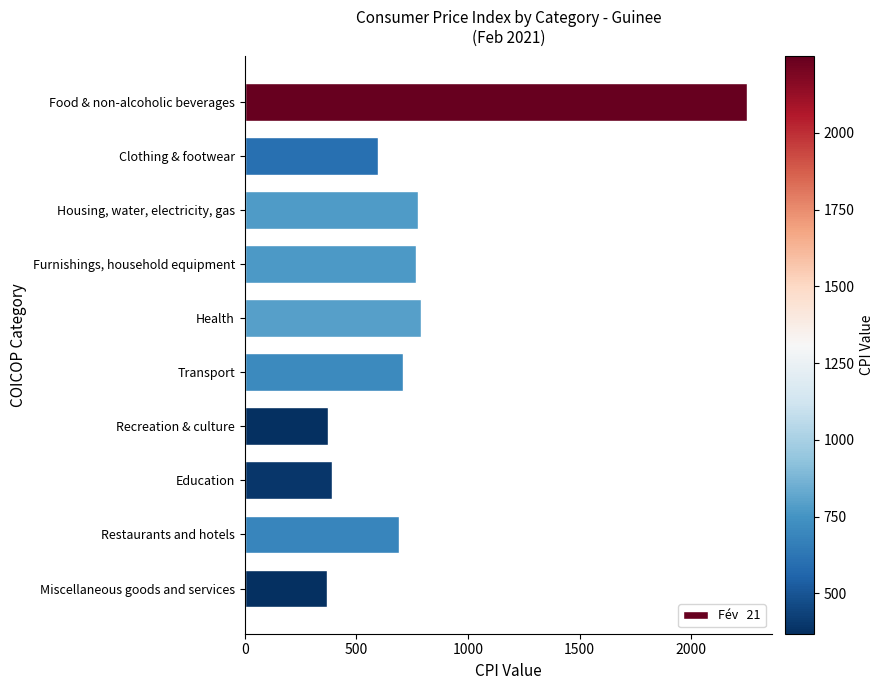

The value at Recreation & culture is 373.2. True or false?

True